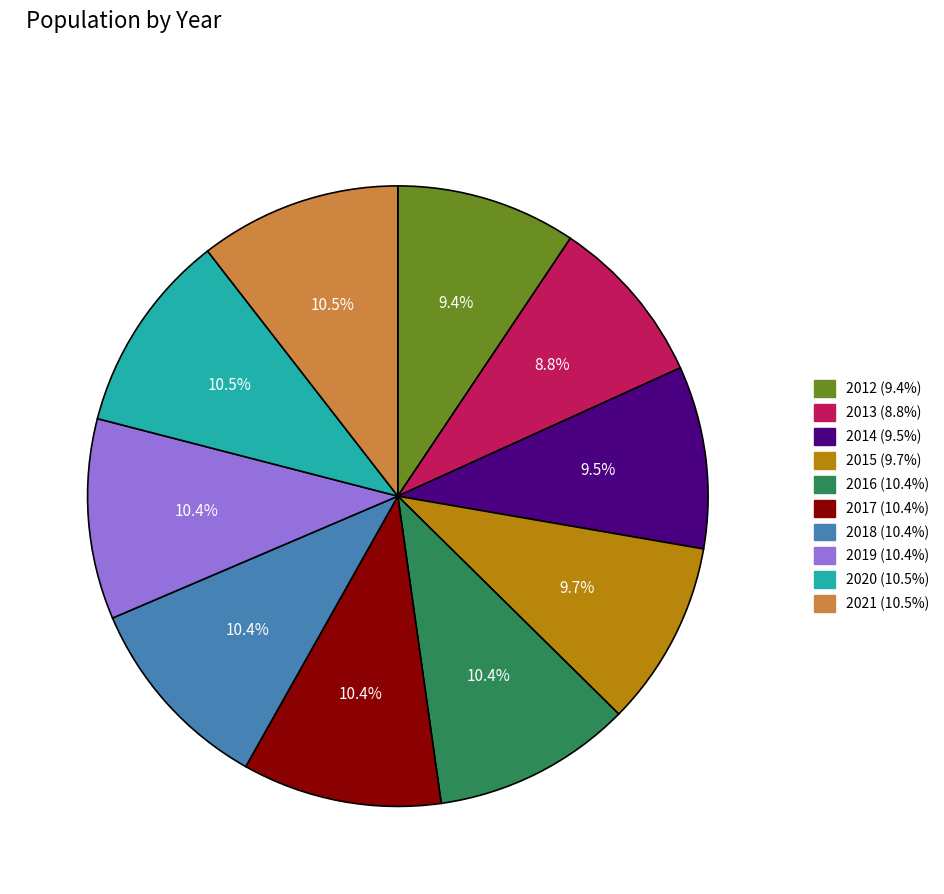

The 2015 slice represents 5% of the pie. True or false?

False